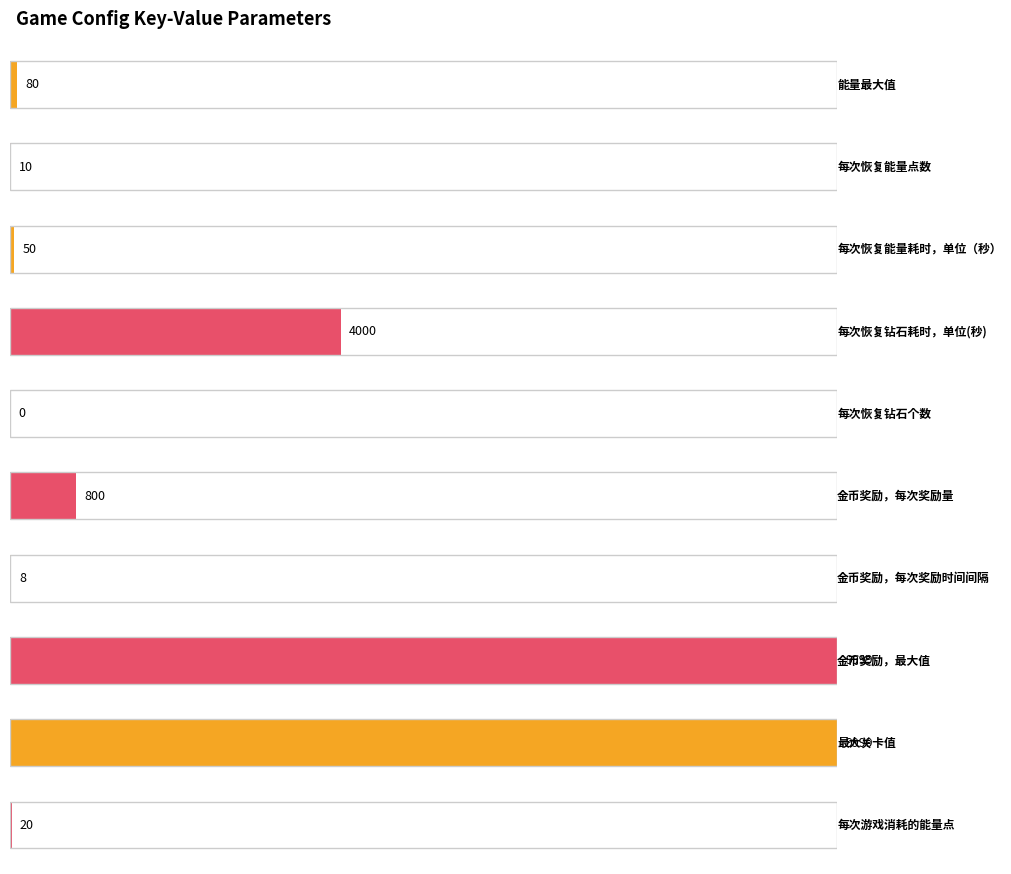

Reading left to right, what are all the values shown in this chart?

80	10	50	4000	0	800	8	9999	9999	20